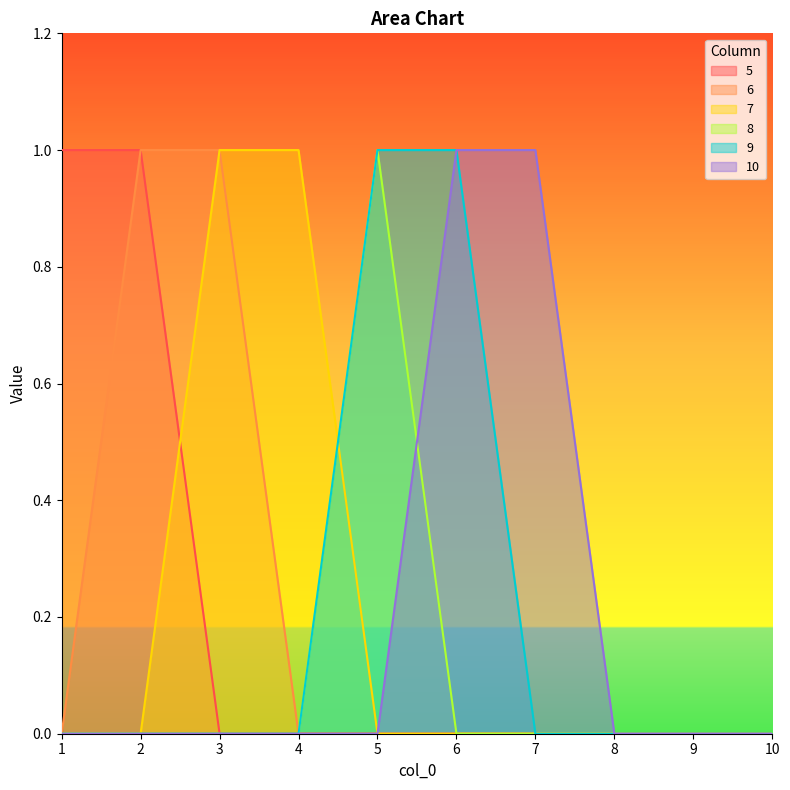

What is the difference between the maximum and minimum values in the 9 series?

1